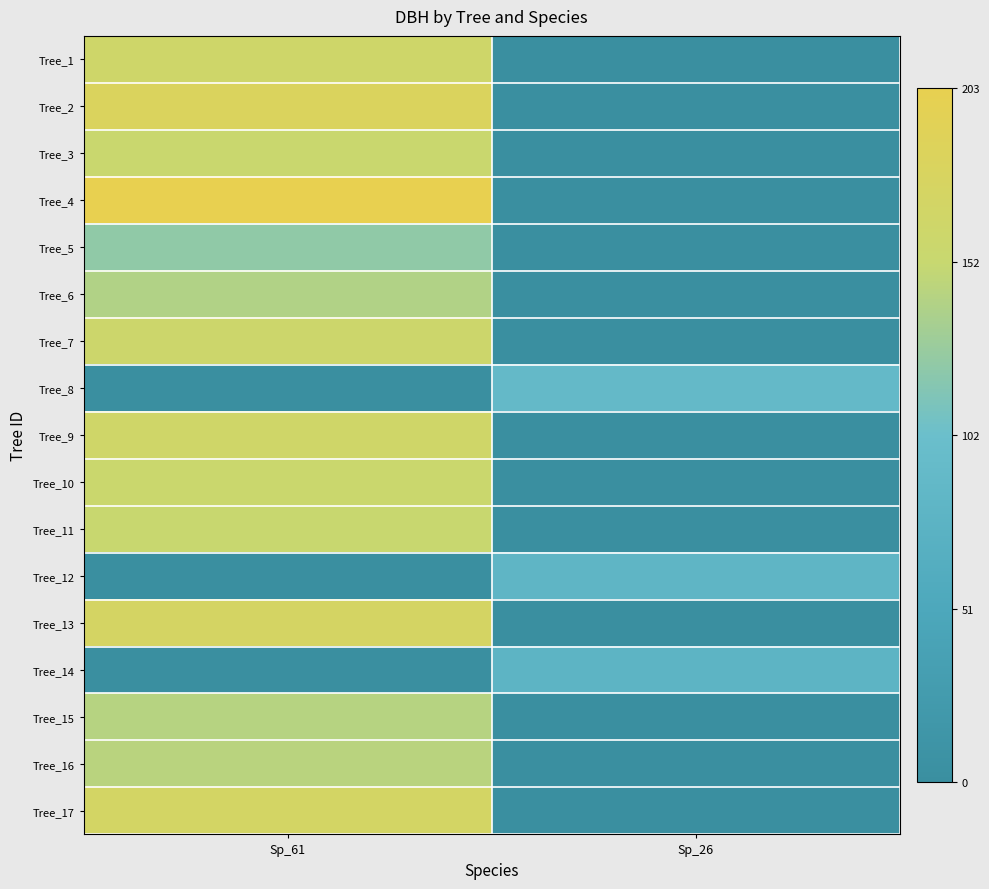

How many distinct data groups are displayed?

17